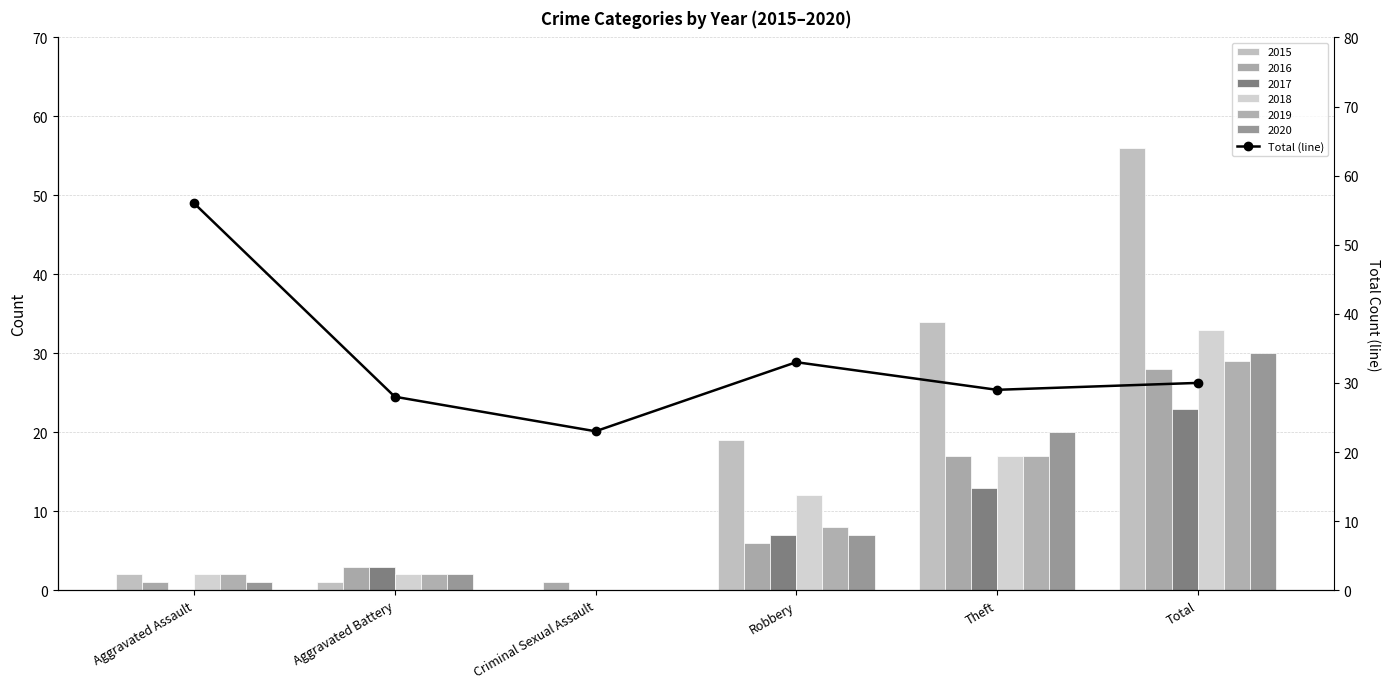

Reading left to right, transcribe all the data shown in this chart.

56	28	23	33	29	30